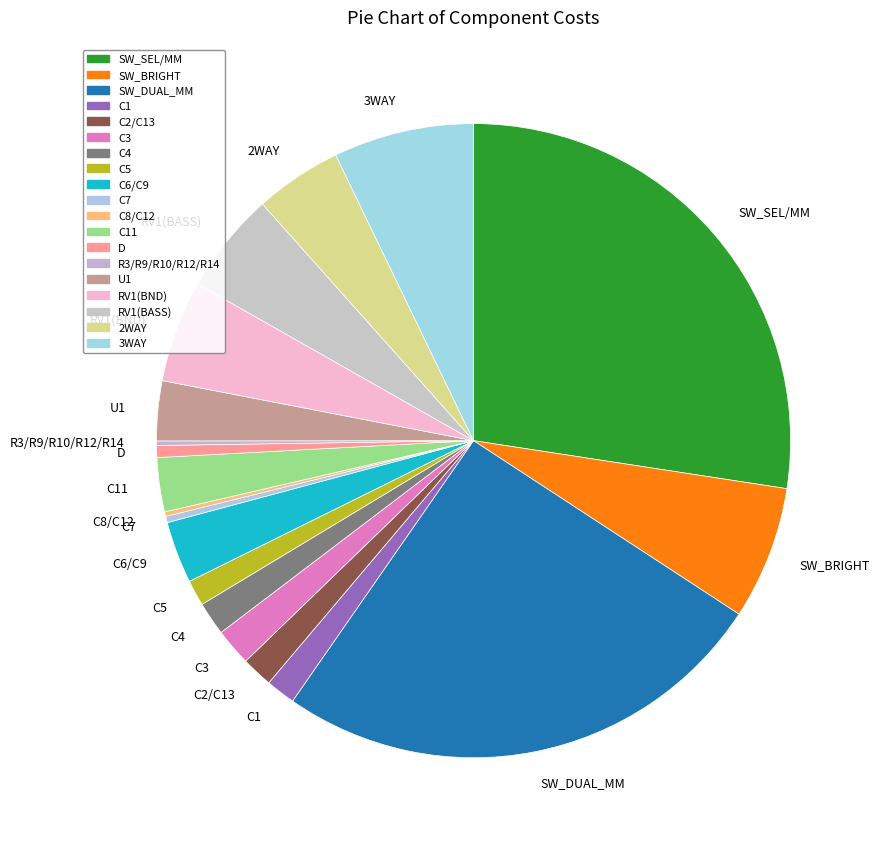

Between C1 and RV1(BND), which is larger?

RV1(BND)